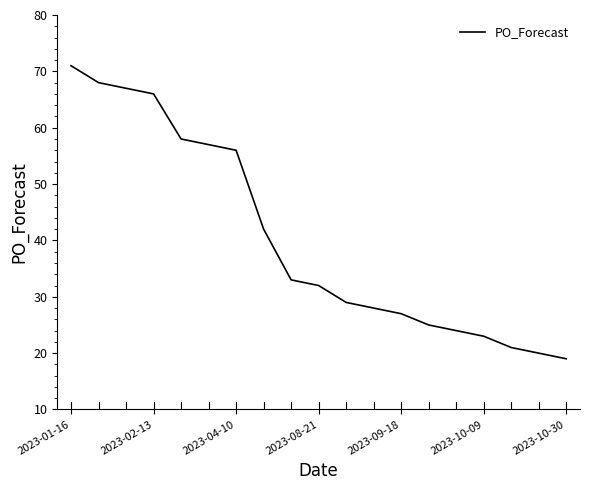

What is the greatest value displayed?

71